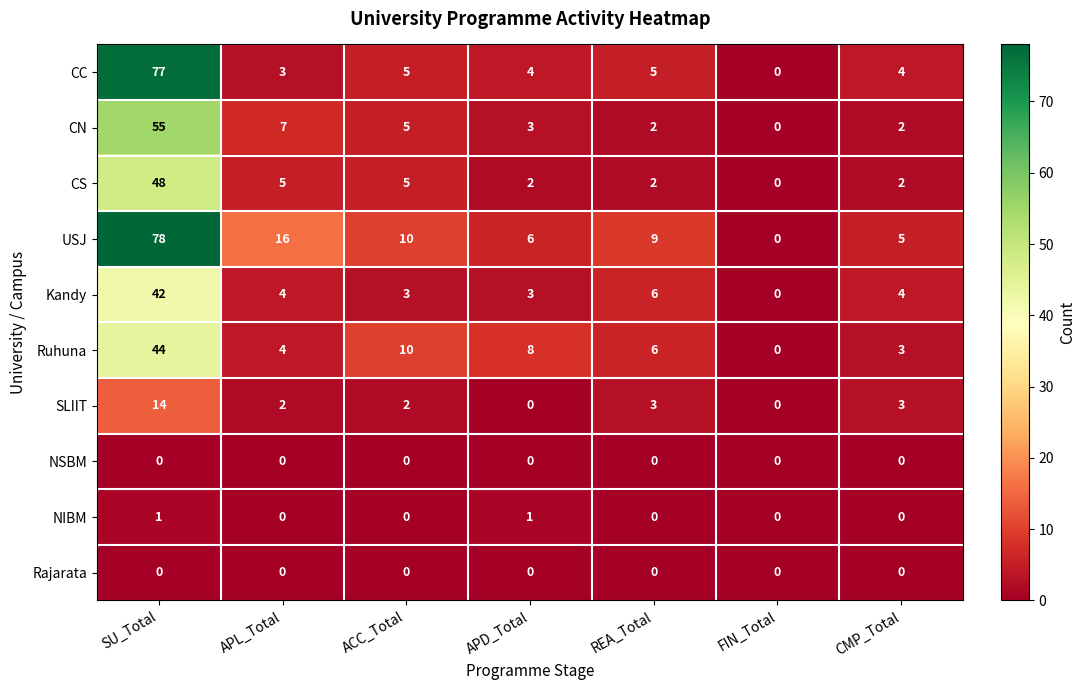

List the labels in order of Ruhuna value, largest first.

SU_Total, ACC_Total, APD_Total, REA_Total, APL_Total, CMP_Total, FIN_Total